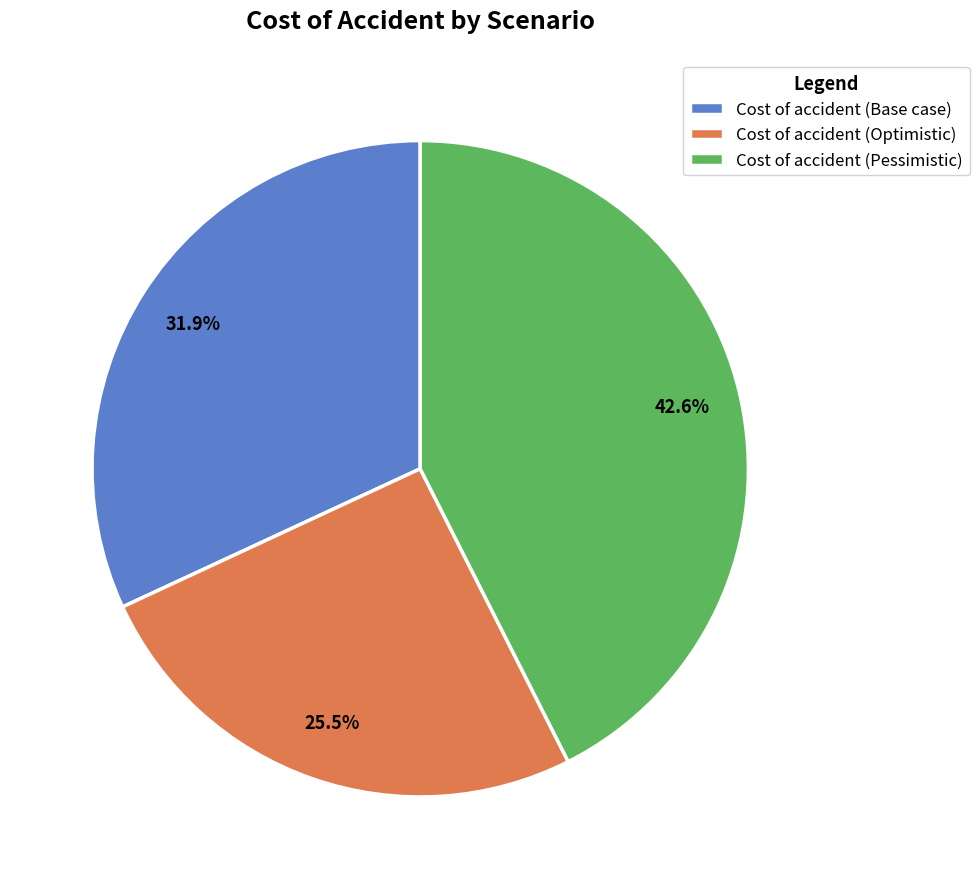

Is it true that Cost of accident (Pessimistic) is 43% of the pie?

True